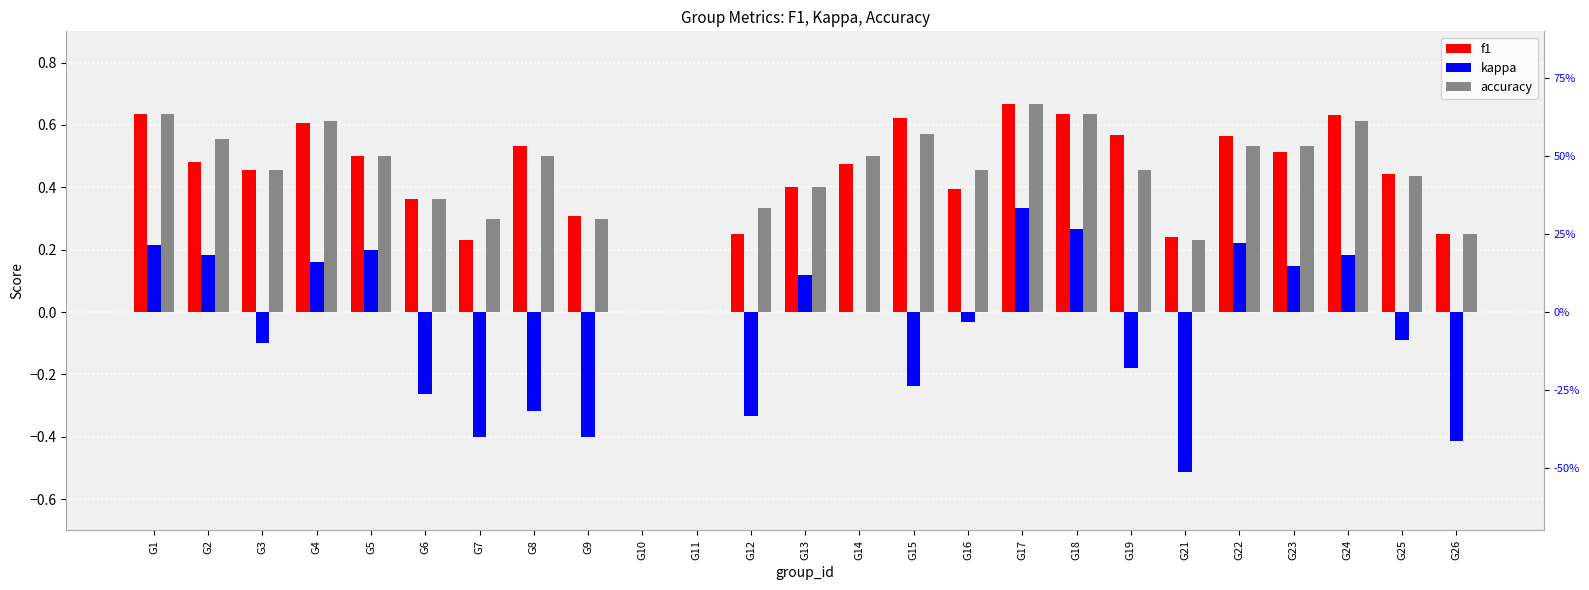

Is the value of kappa at G10 greater than the value of accuracy at G11?

No